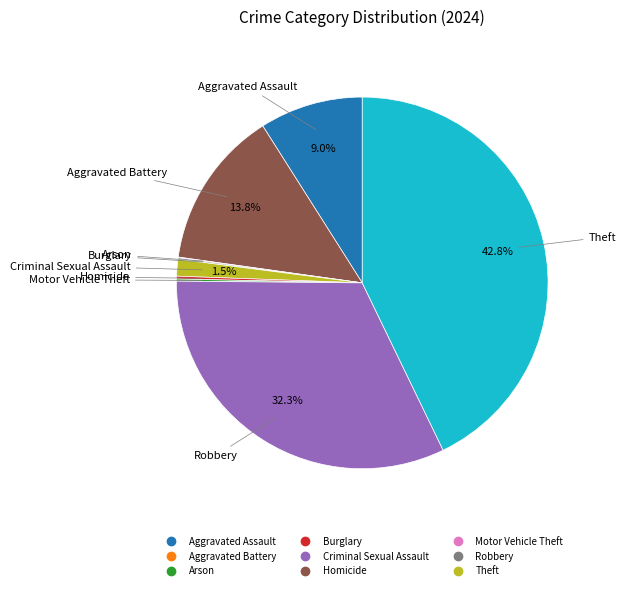

What is the ratio of the value at Theft to the value at Robbery?

1.3